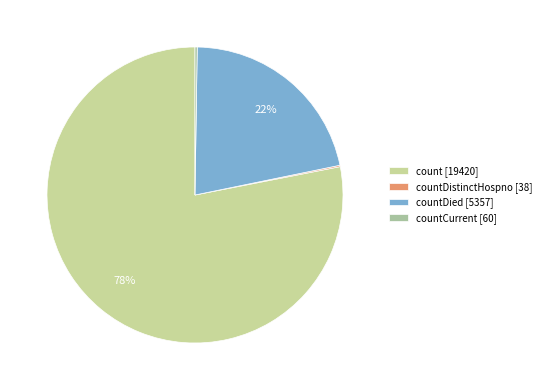

Which slice is the largest?

count [19420]